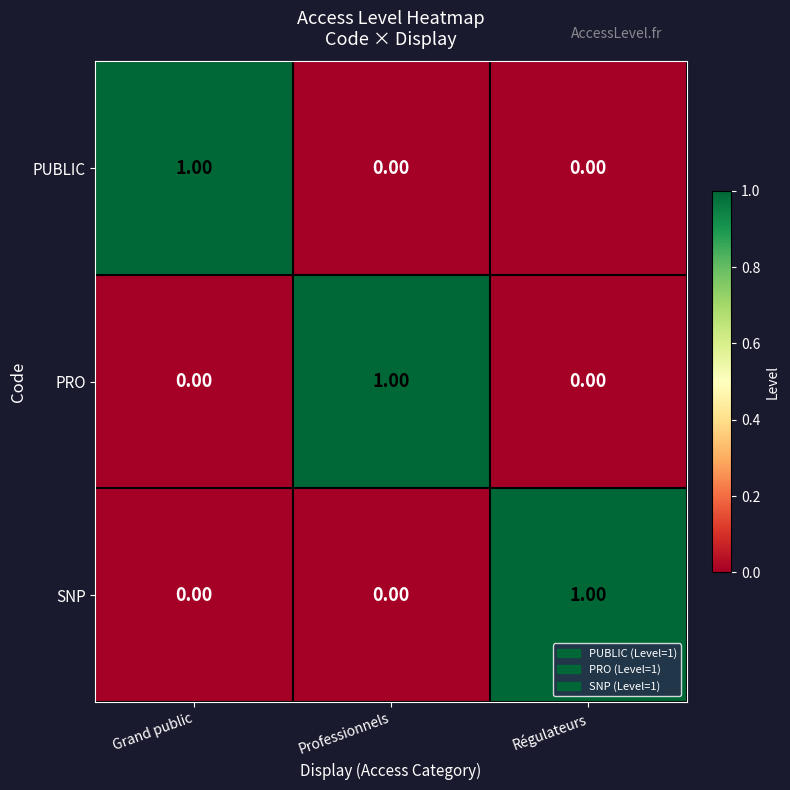

What is the greatest value displayed?

1